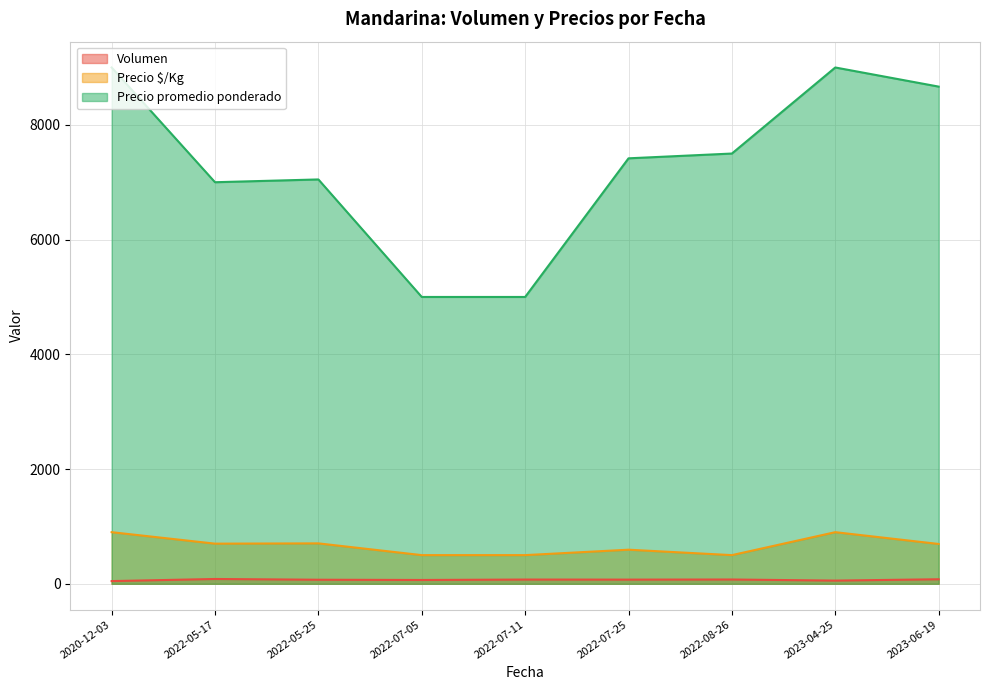

List the series in order of their peak value, highest first.

Precio promedio ponderado, Precio $/Kg, Volumen